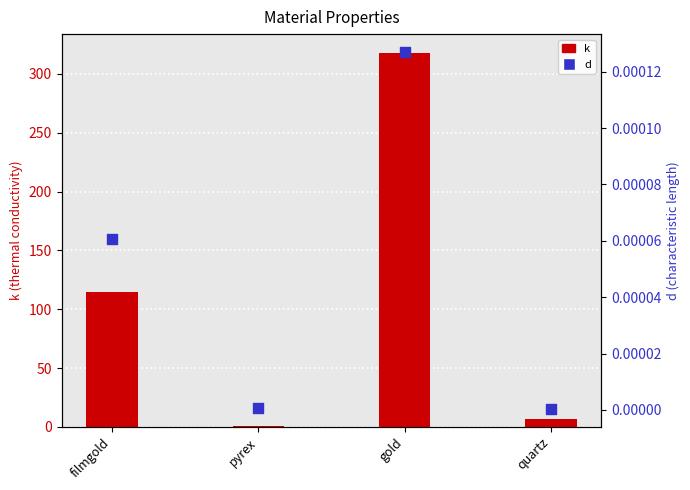

Which series contains the highest Y value?

k